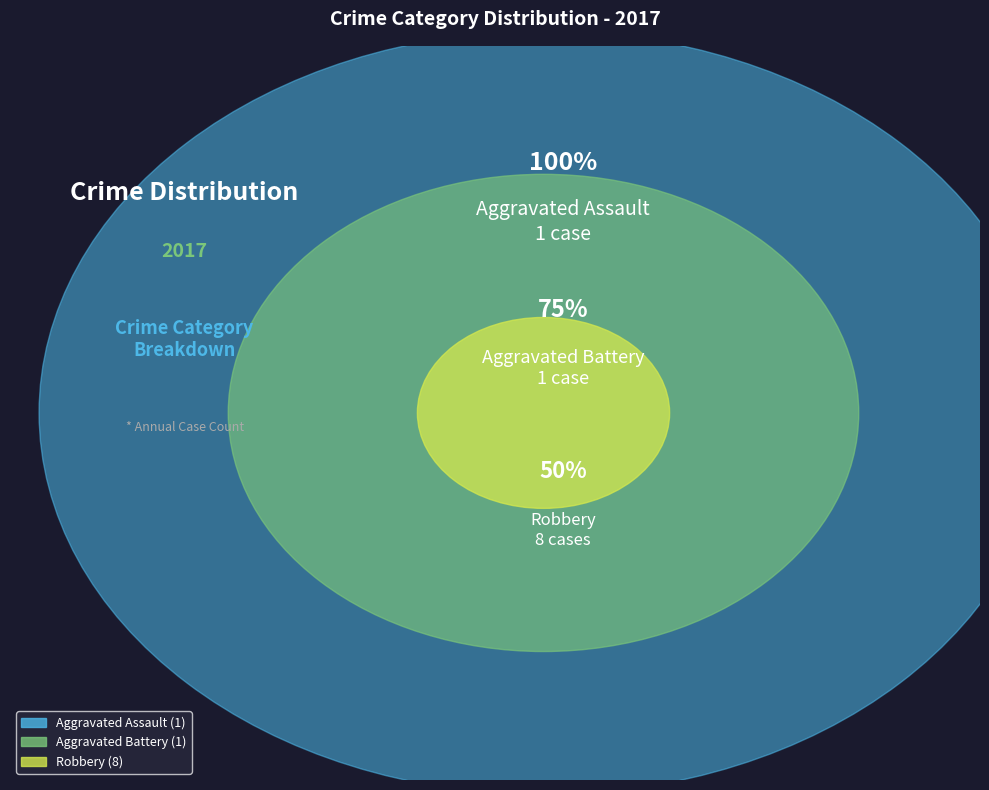

Combined, do Aggravated Assault and Robbery account for over 50%?

Yes